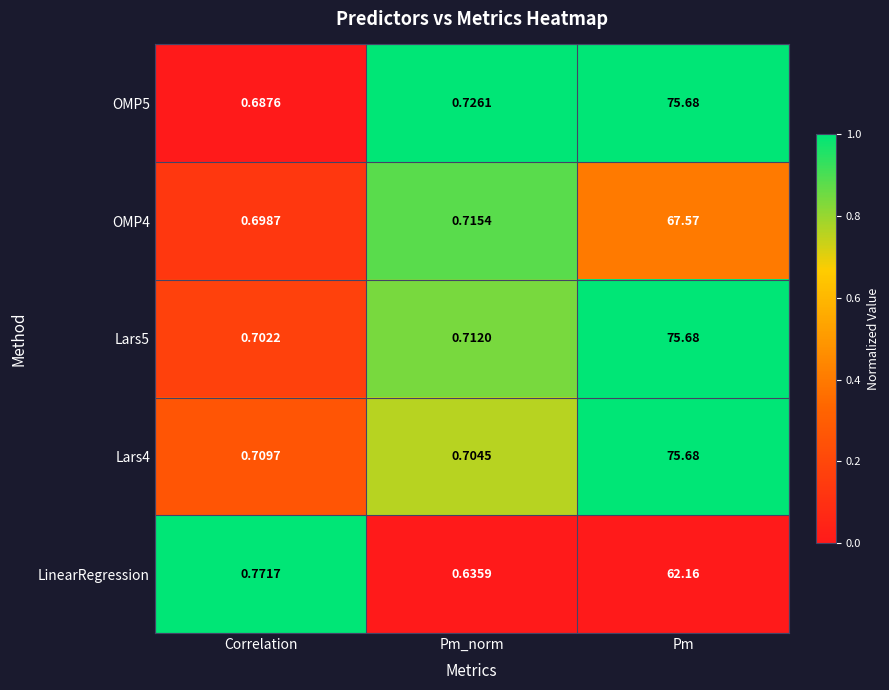

Rank the categories by Lars5 value from highest to lowest.

Pm, Pm_norm, Correlation